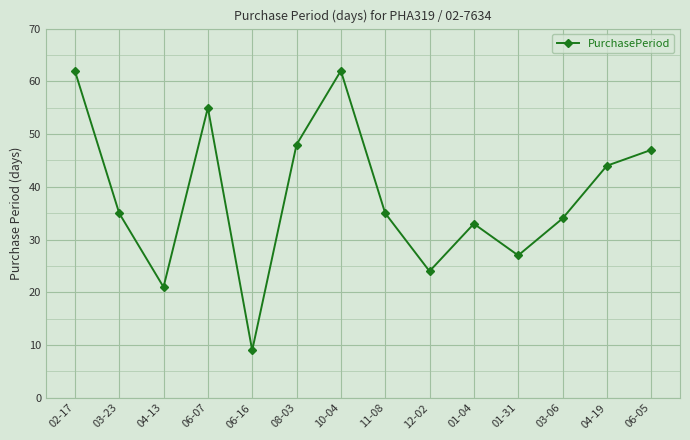

What is the change in value from 04-13 to 06-07?

+34